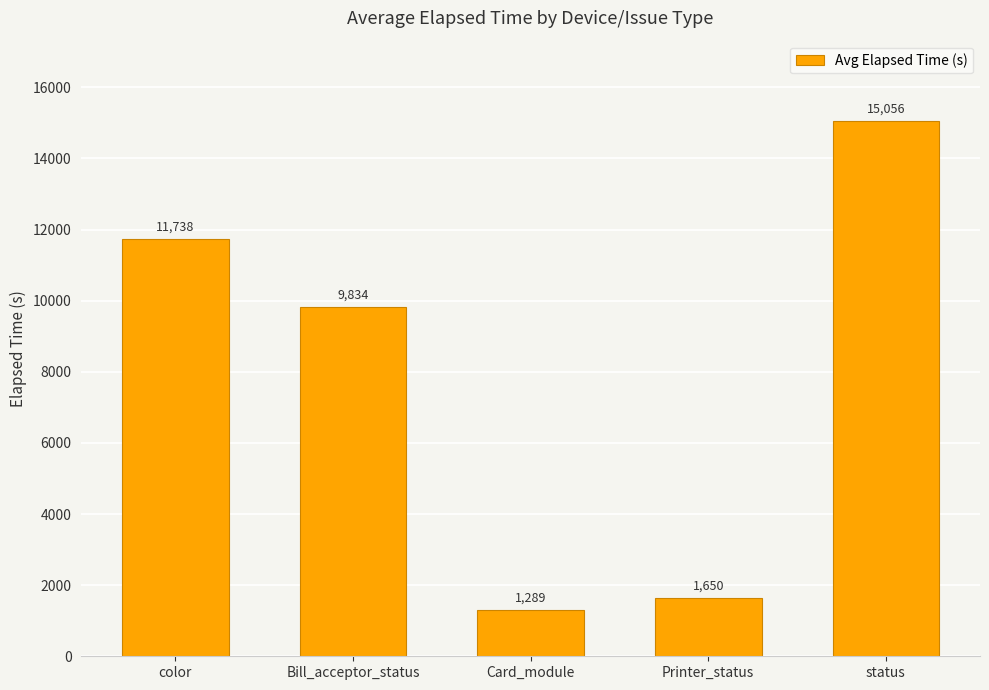

Are the bars horizontal?

No